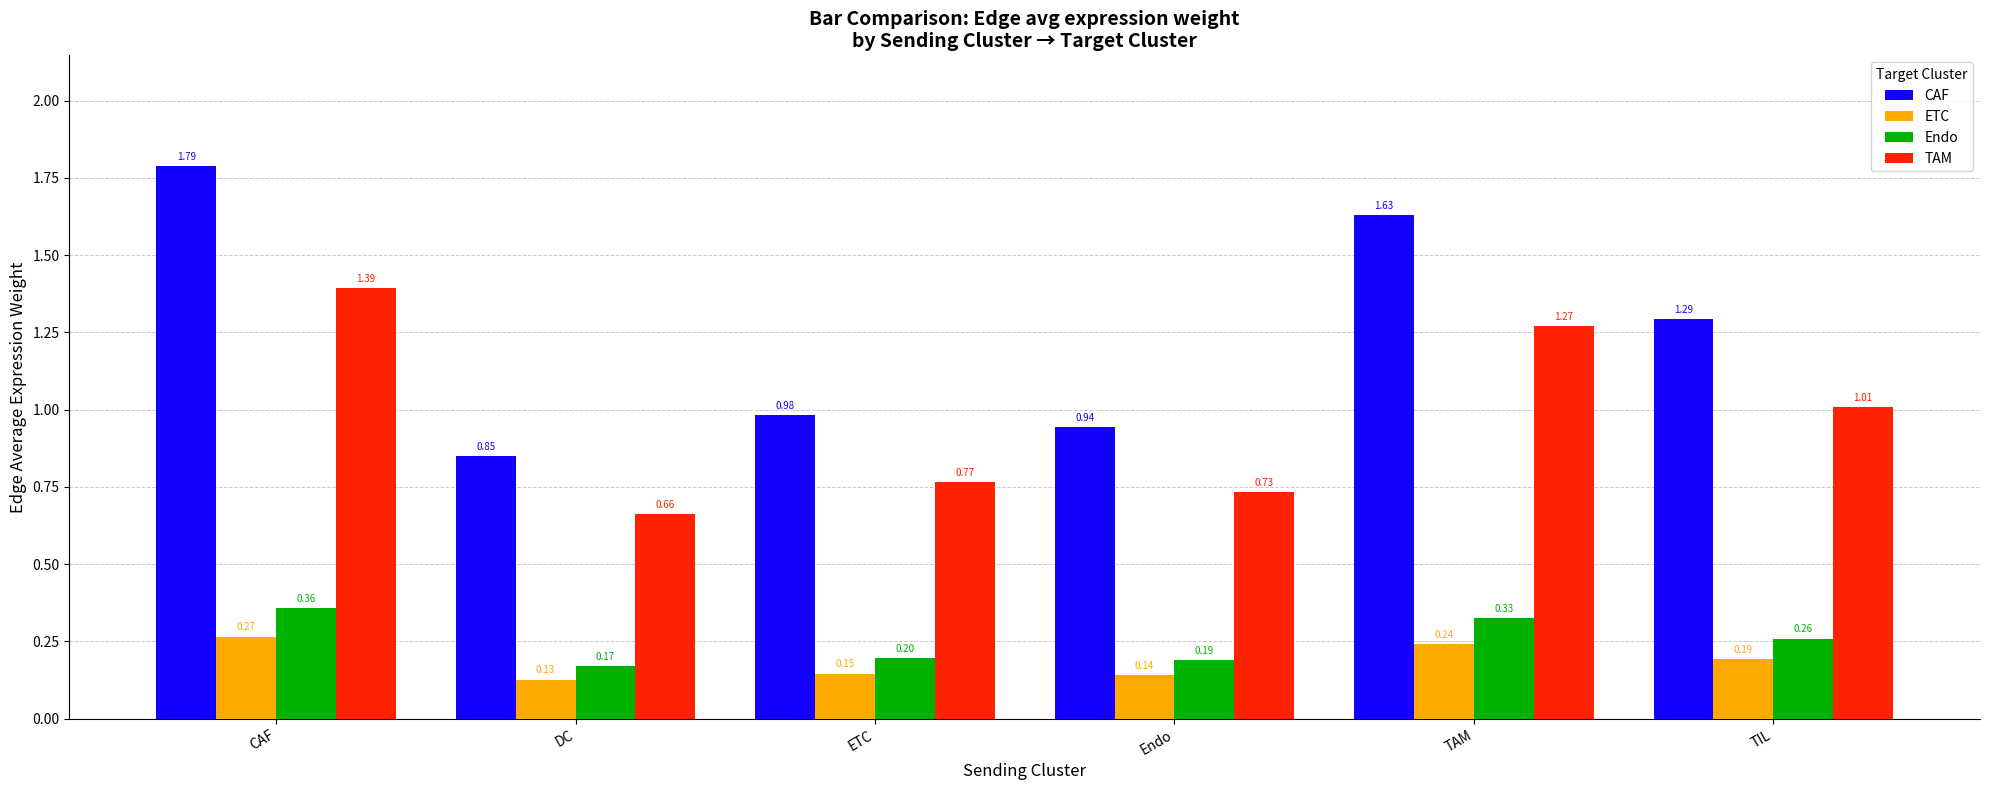

At which label does ETC reach its minimum?

DC